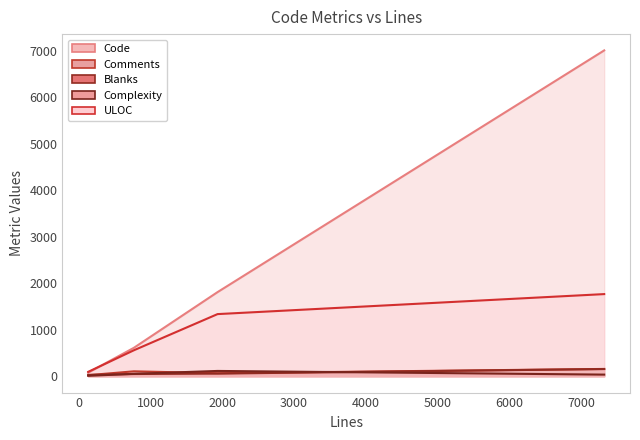

Which label corresponds to the smallest value in the chart?

132